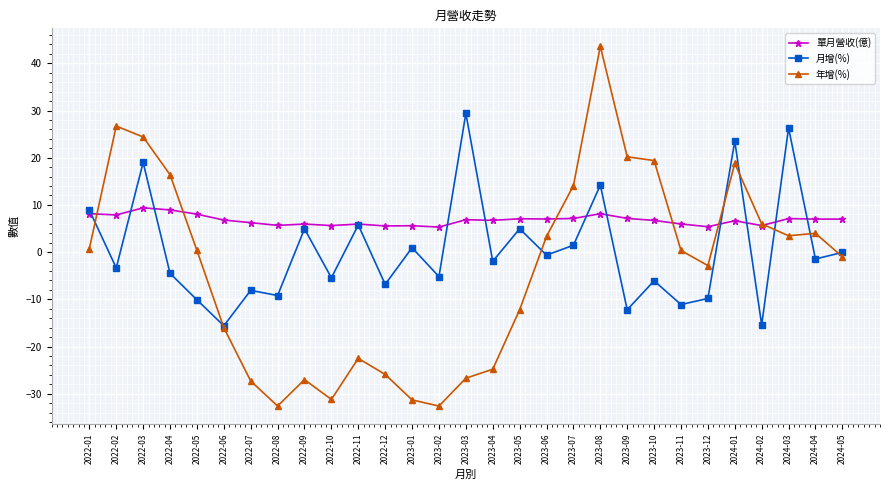

What are all the series names shown in the legend?

單月營收(億), 月增(%), 年增(%)